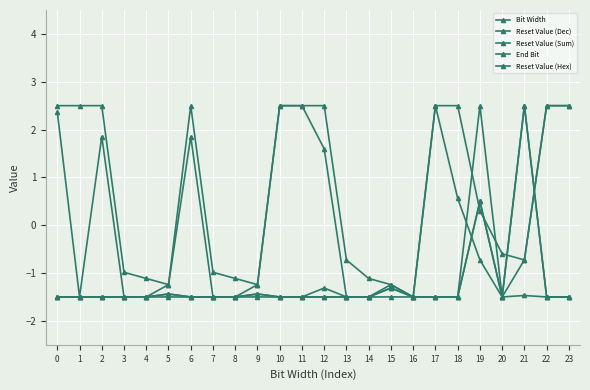

What is the minimum value for Reset Value (Hex)?

-1.5